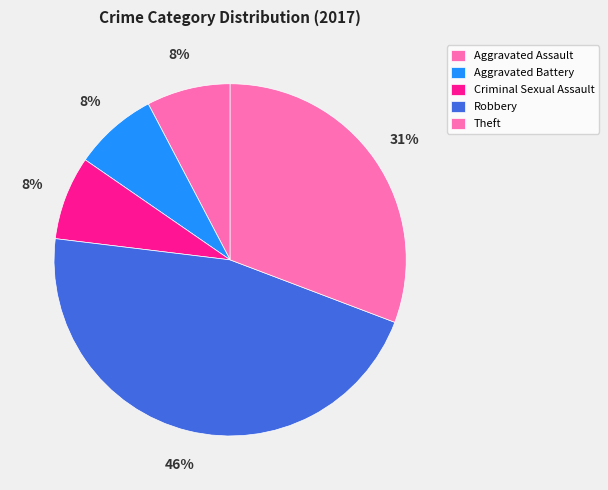

What is the ratio of the value at Criminal Sexual Assault to the value at Robbery?

0.2